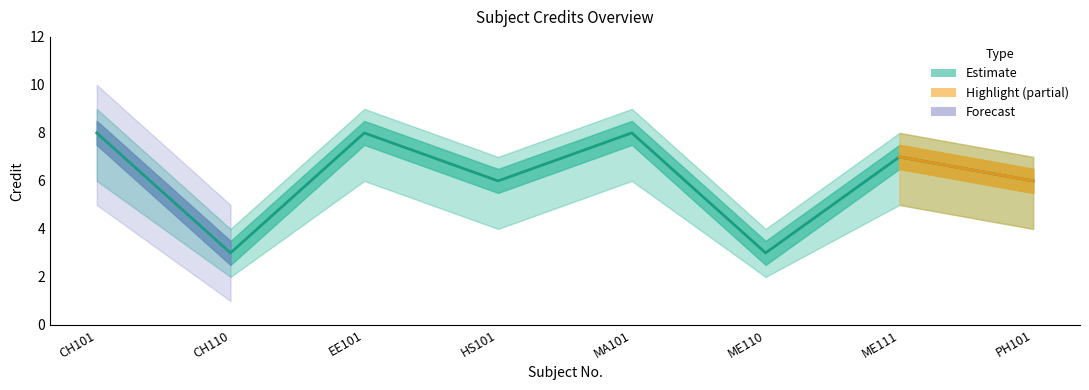

Rank the categories by Credit_lower value from highest to lowest.

CH101, EE101, MA101, ME111, HS101, PH101, CH110, ME110